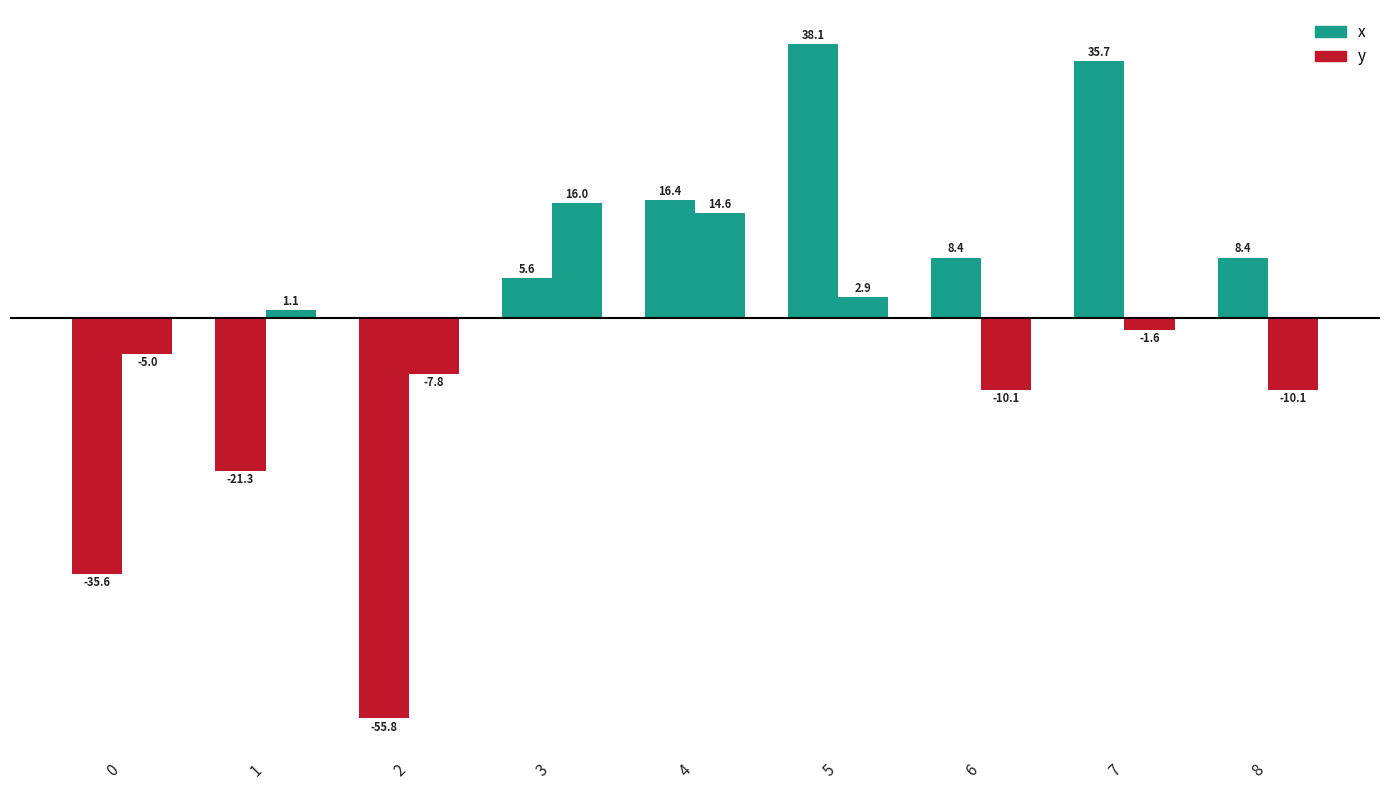

Does the chart contain any negative values?

Yes